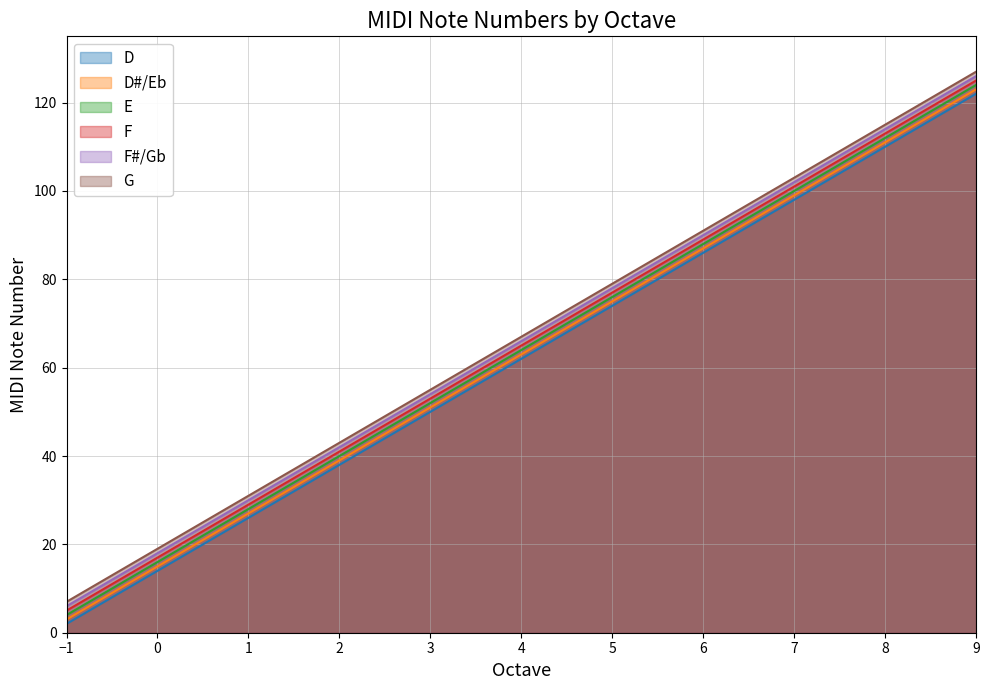

What value does the G series have at 0, to the nearest 10?

20